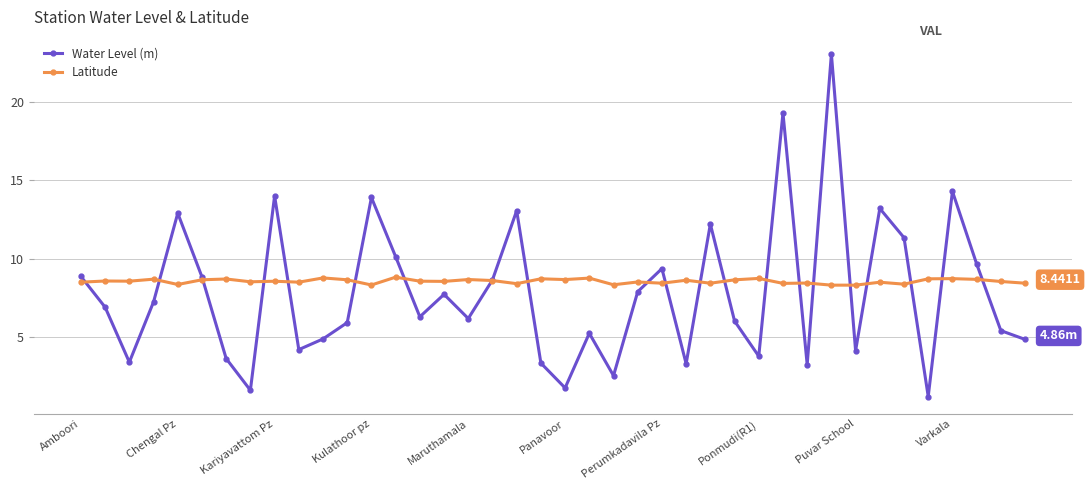

At how many categories does at least one series exceed 12?

9